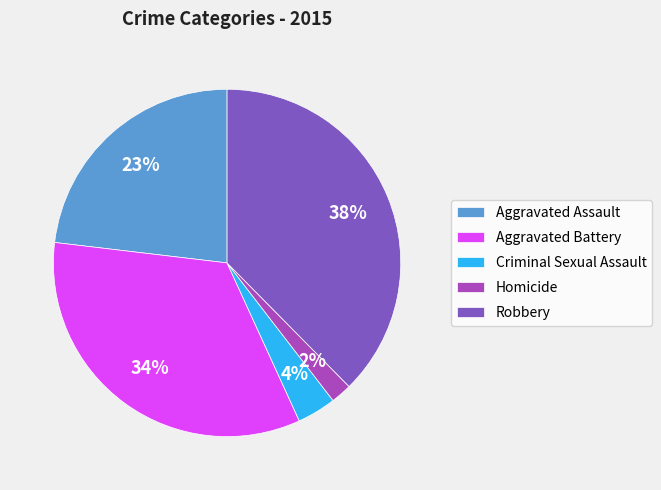

Do Criminal Sexual Assault and Robbery together represent more than half of the pie?

No